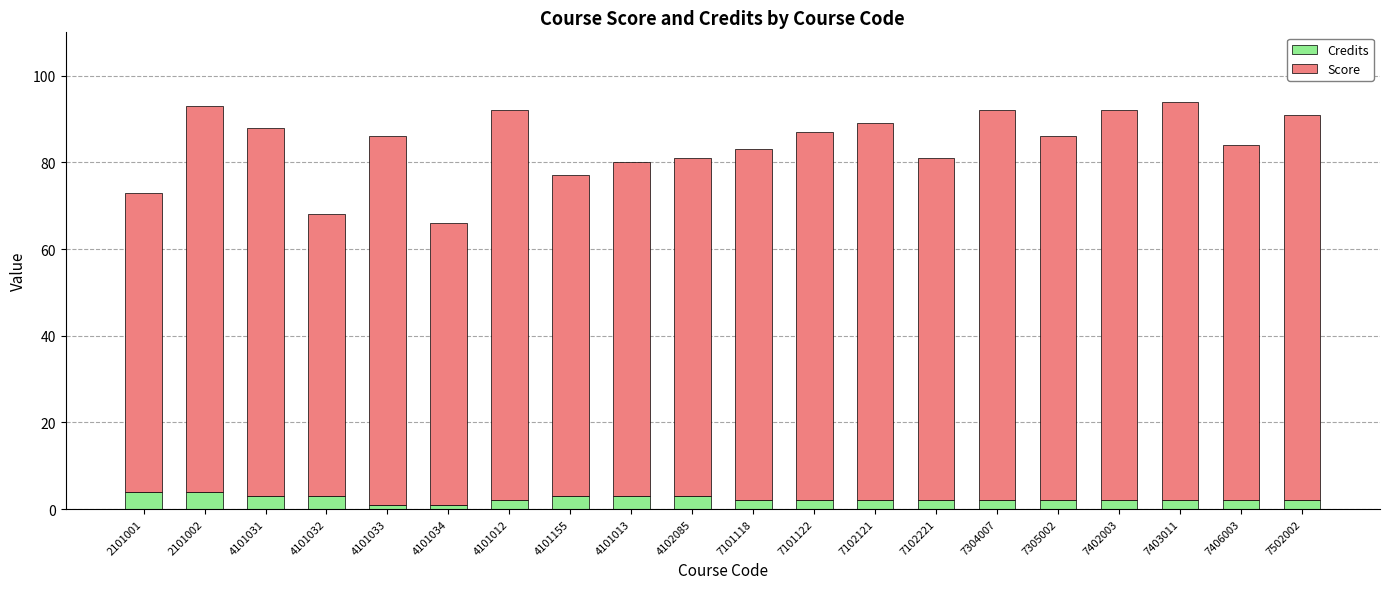

What is the total value across all series at 7102221?

81